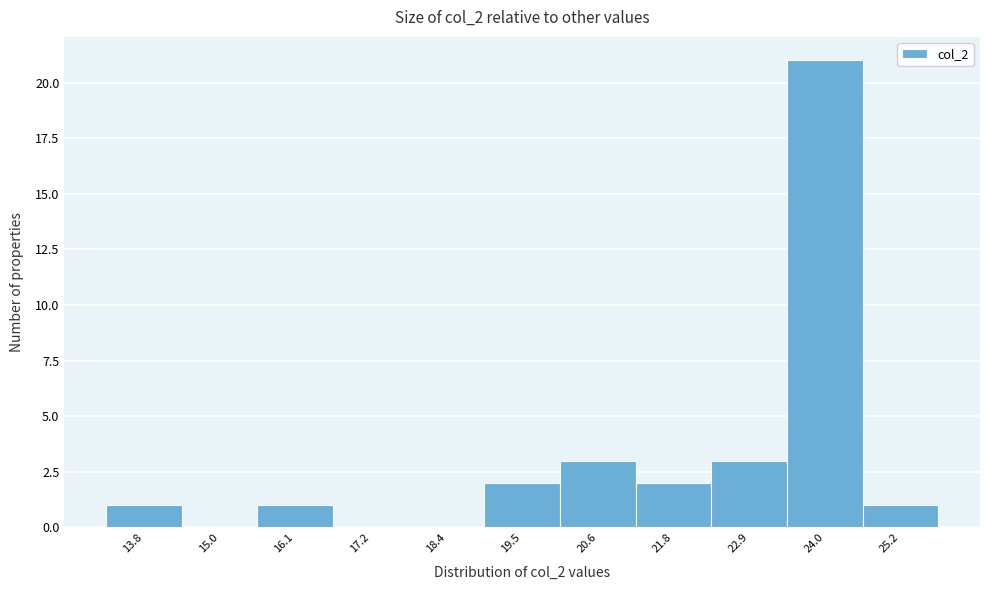

Reading left to right, list every bar in this chart as the range it spans on the x-axis followed by its height. Neither the bar edges nor the heights are printed on the chart, so give them approximately, as read against the axes.

13.2 to 14.4: 1
14.4 to 15.6: 0
15.6 to 16.6: 1
16.6 to 17.8: 0
17.8 to 19.0: 0
19.0 to 20.0: 2
20.0 to 21.2: 3
21.2 to 22.4: 2
22.4 to 23.4: 3
23.4 to 24.6: 21
24.6 to 25.8: 1